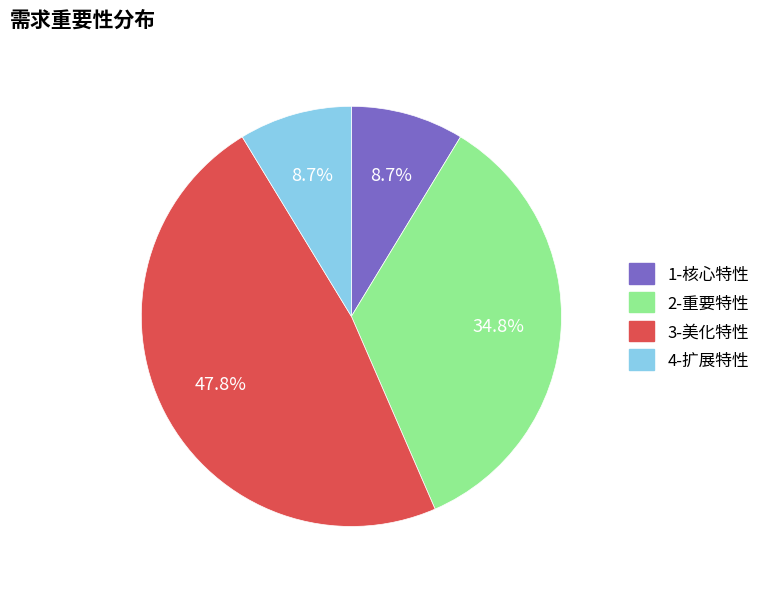

Which has a higher value, 4-扩展特性 or 2-重要特性?

2-重要特性